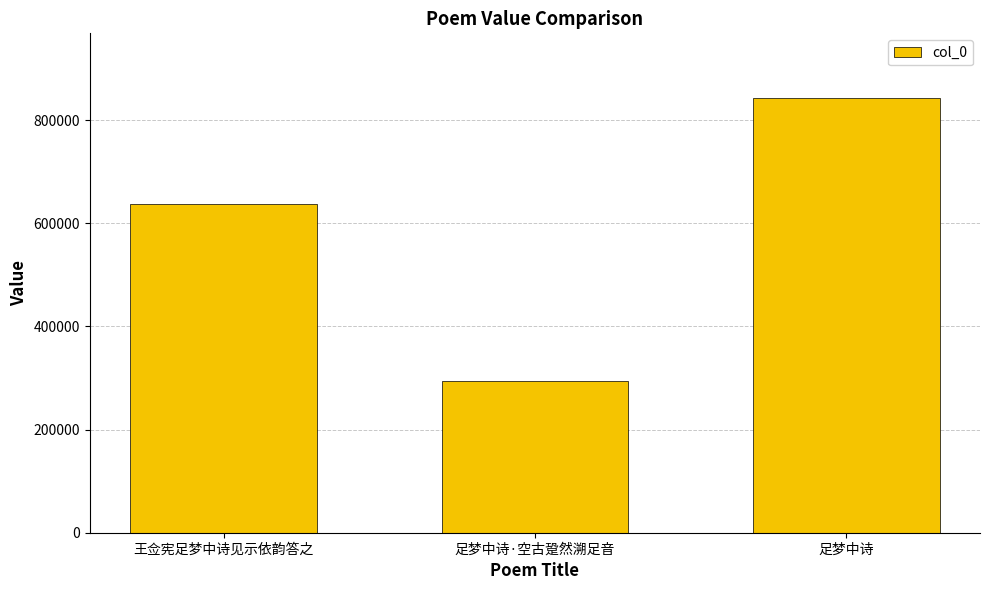

Which label corresponds to the smallest value in the chart?

足梦中诗·空古跫然溯足音